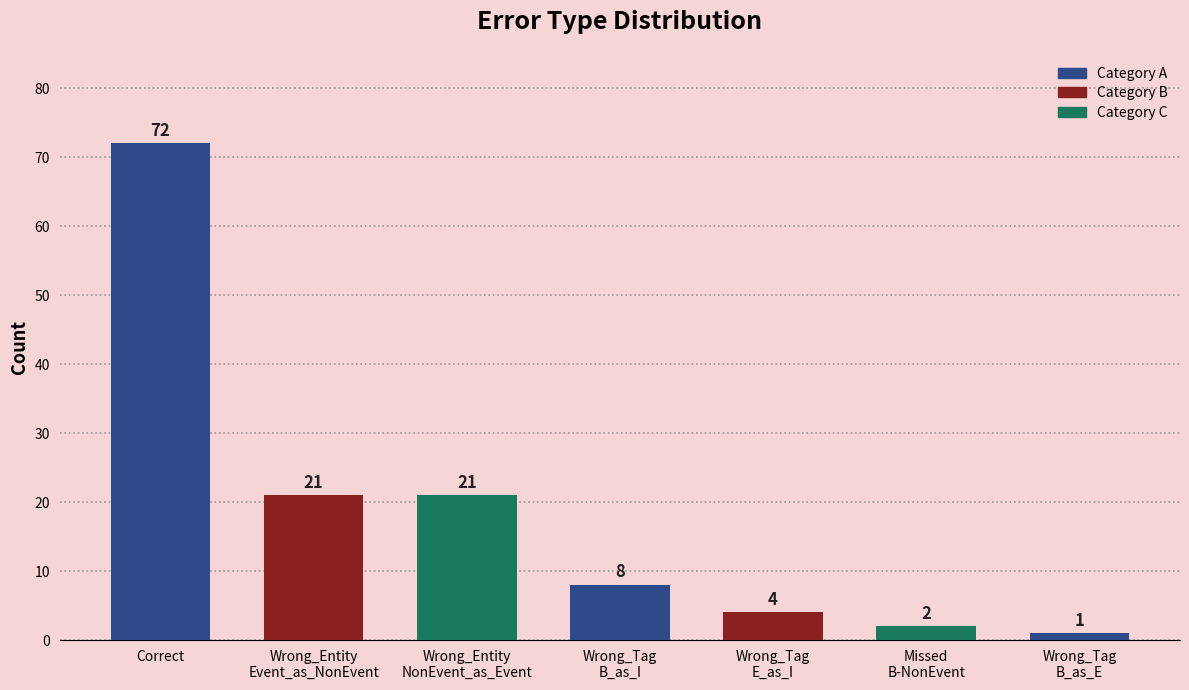

At which label does the data first exceed 8?

Correct